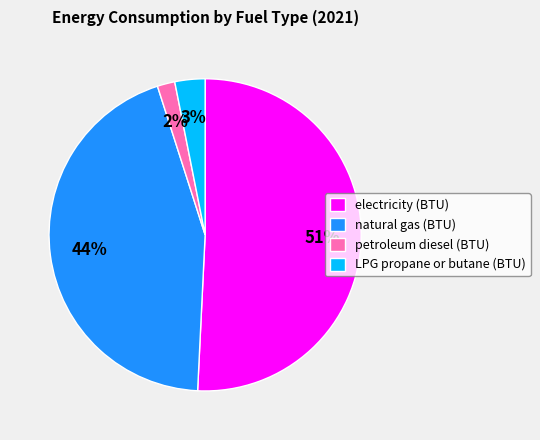

Which has a higher value, electricity (BTU) or natural gas (BTU)?

electricity (BTU)